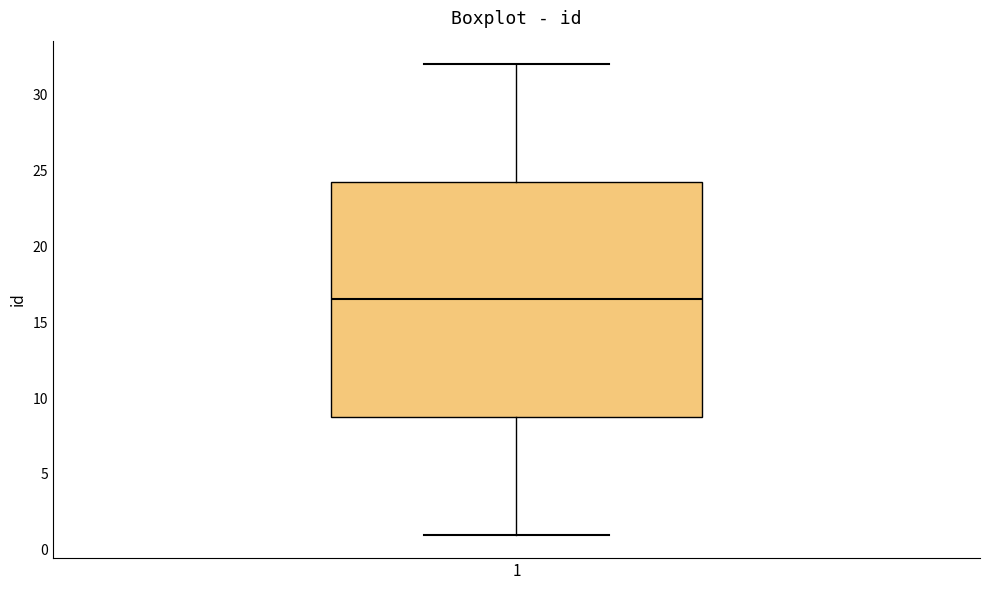

Transcribe this box plot: give where the median line is, the range the box spans, and where the two whiskers end, as read against the y-axis. The values are not printed on the chart, so give them approximately, as read against the axis.

median 16.5, box 9.0 to 24.5, whiskers 1.0 to 32.0